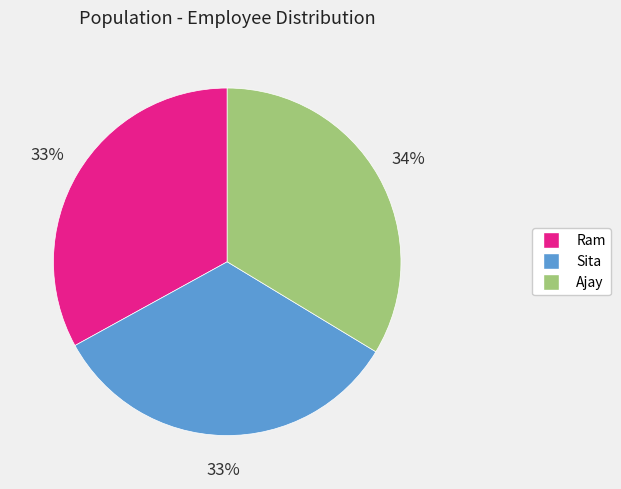

Do Ajay and Sita together represent more than half of the pie?

Yes